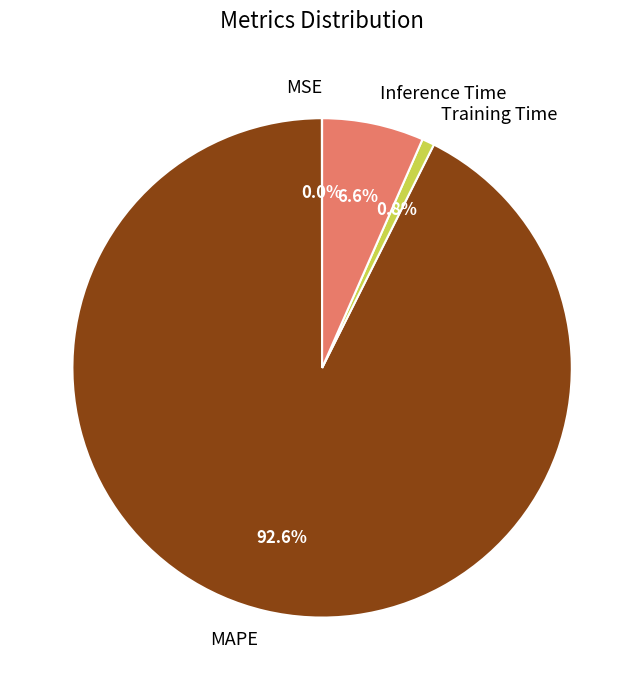

To the nearest percent, what is the average slice percentage?

25%